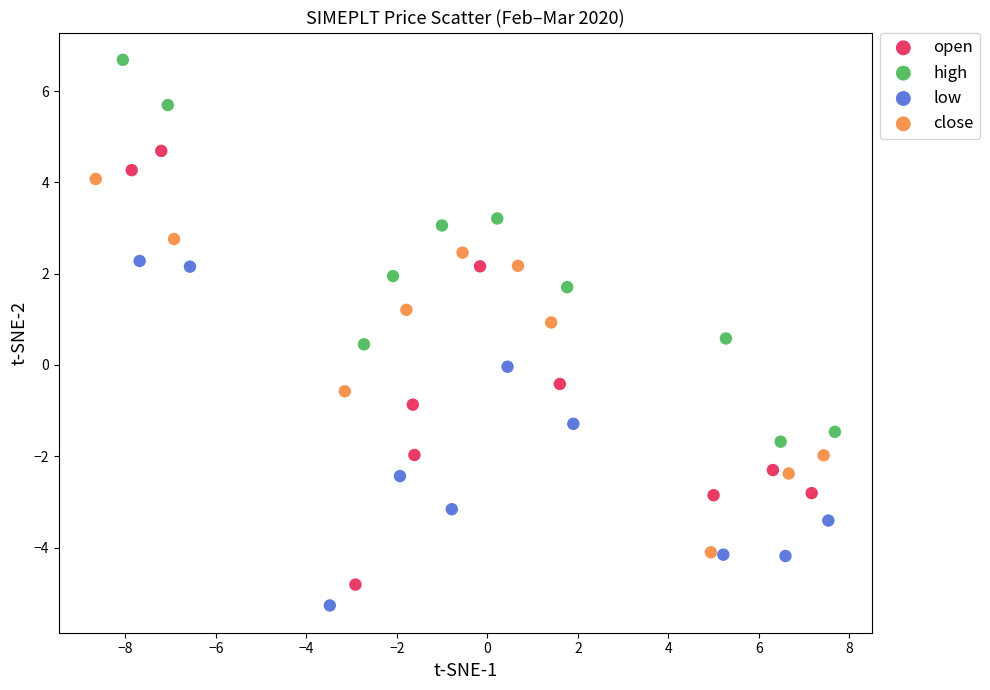

Which series has the largest Y range (max minus min)?

open